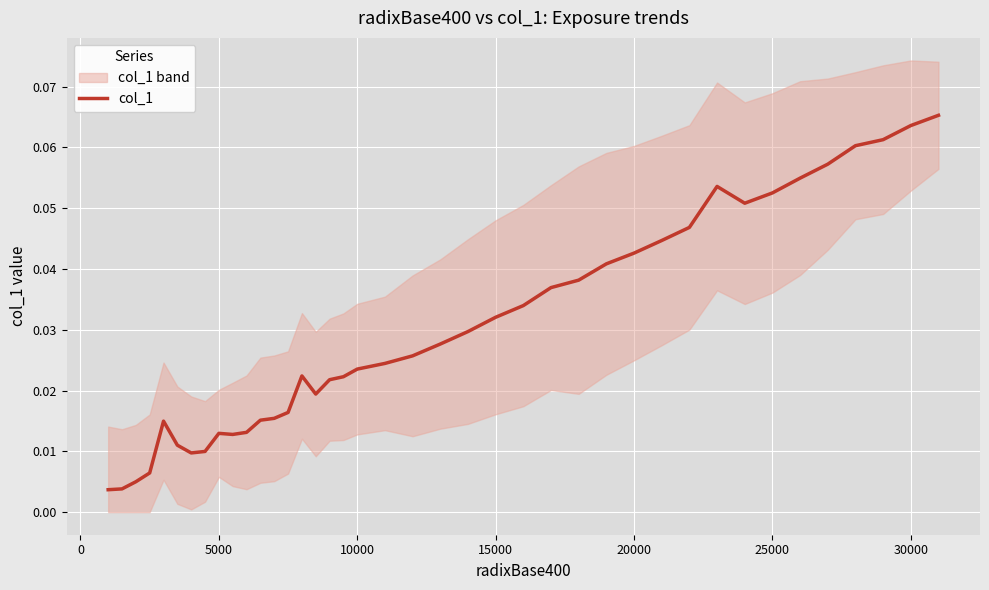

Reading right to left, transcribe all the data shown in this chart.

0.1	0.1	0.1	0.1	0.1	0.1	0.1	0.1	0.1	0.0	0.0	0.0	0.0	0.0	0.0	0.0	0.0	0.0	0.0	0.0	0.0	0.0	0.0	0.0	0.0	0.0	0.0	0.0	0.0	0.0	0.0	0.0	0.0	0.0	0.0	0.0	0.0	0.0	0.0	0.0